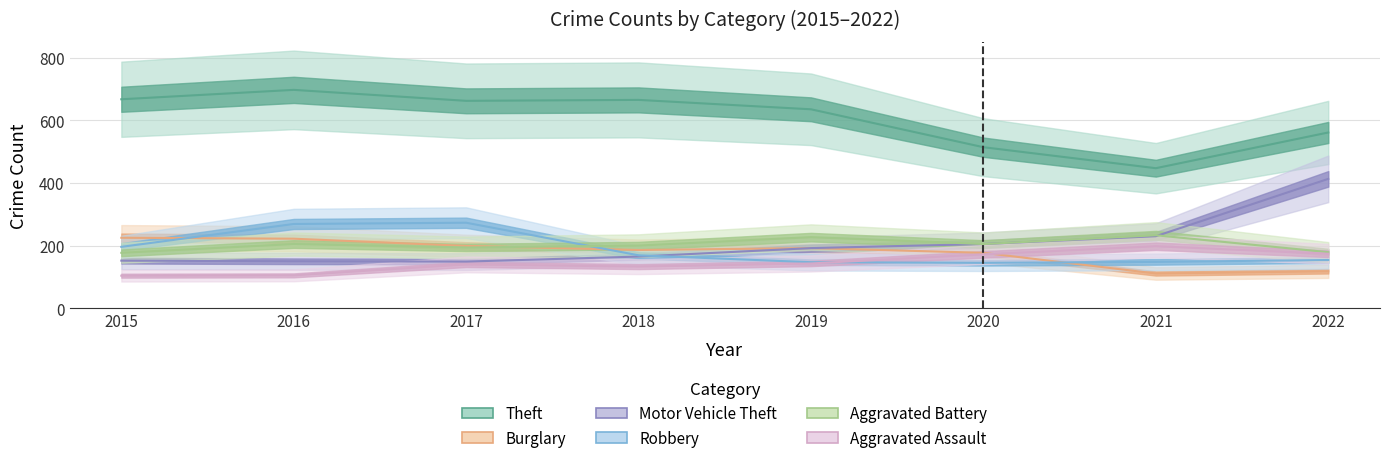

What is the value of the Burglary point at the 6th from the left?

177